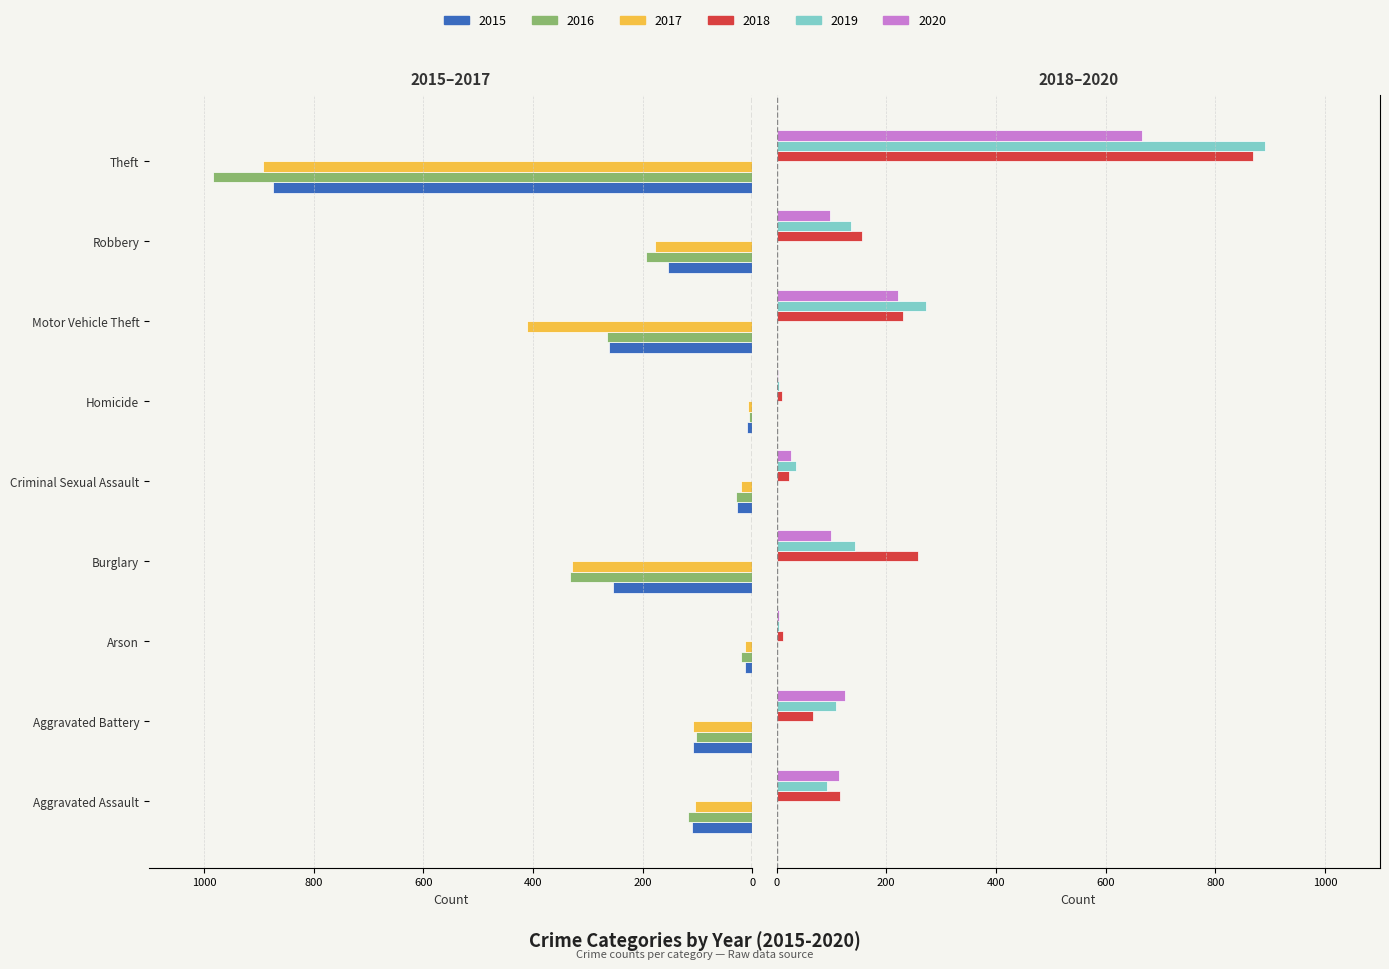

Which category has the lowest value in the 2015 series?

Theft